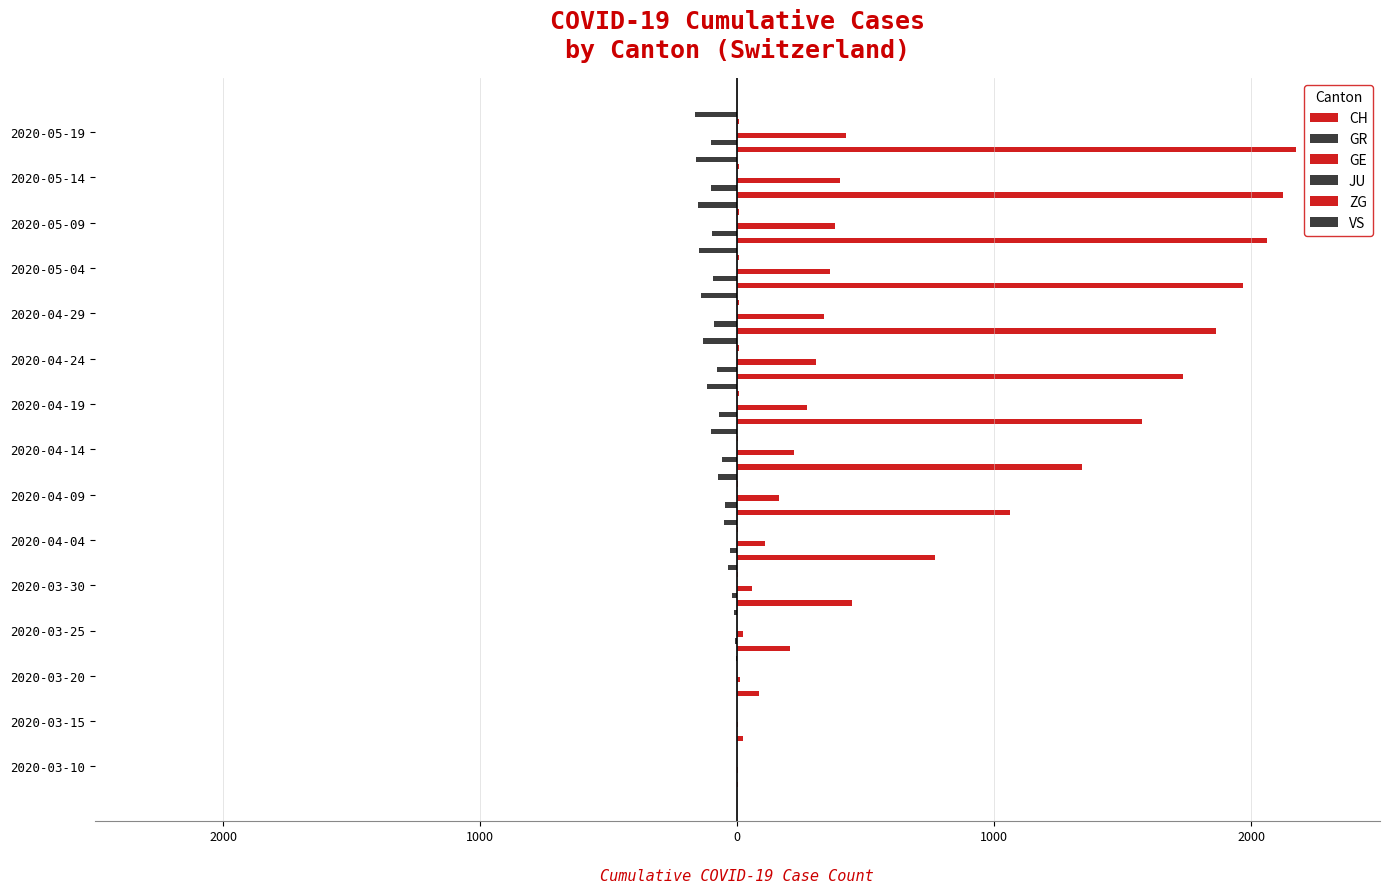

How many groups of bars are there?

15